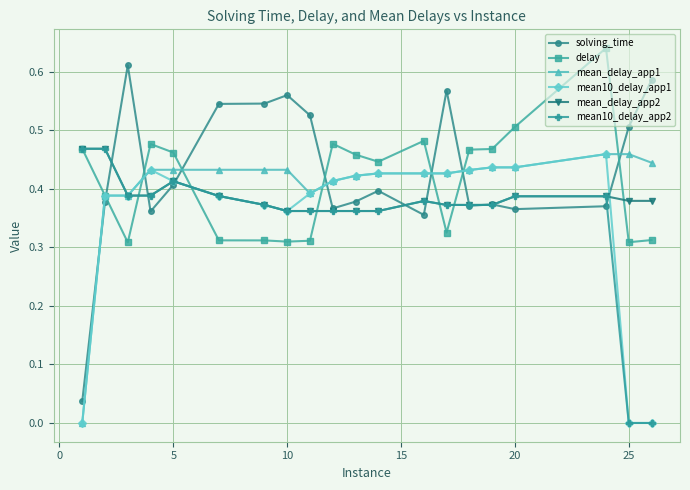

True or false: mean10_delay_app2 has more than 0 interior local peaks.

True